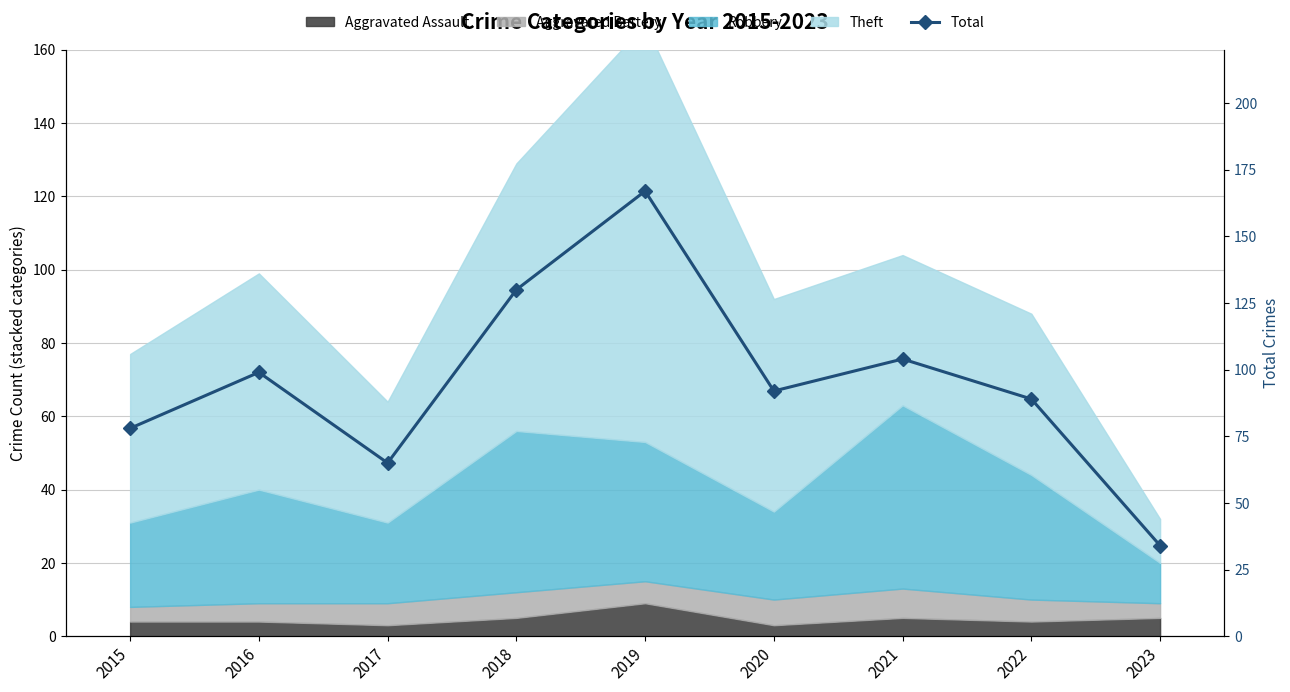

Which label corresponds to the smallest value in the chart?

2023